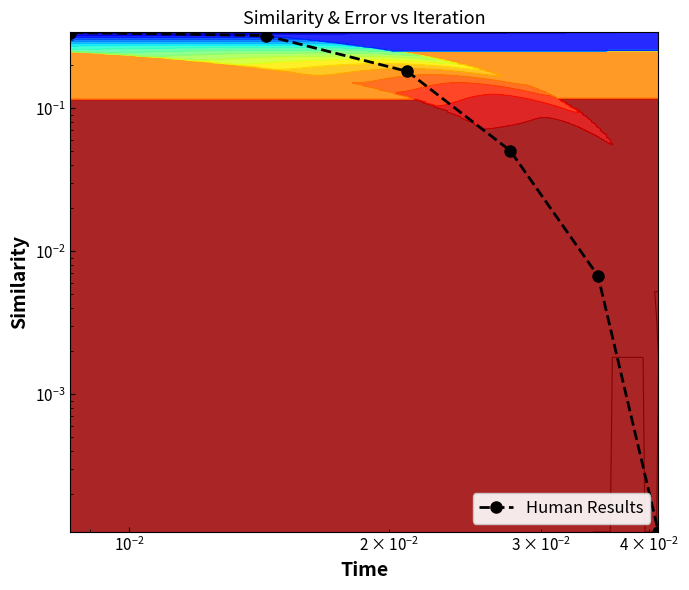

The chart shows a value of 0.0 at 5. True or false?

False